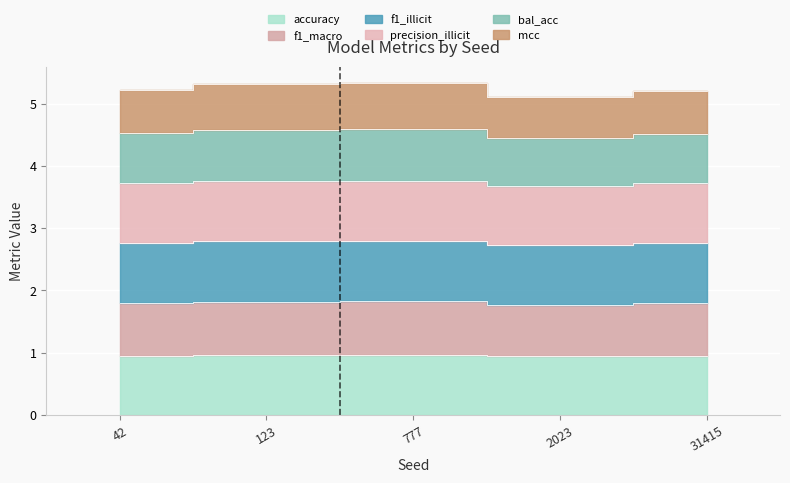

Which category has the lowest value across all series?

2023